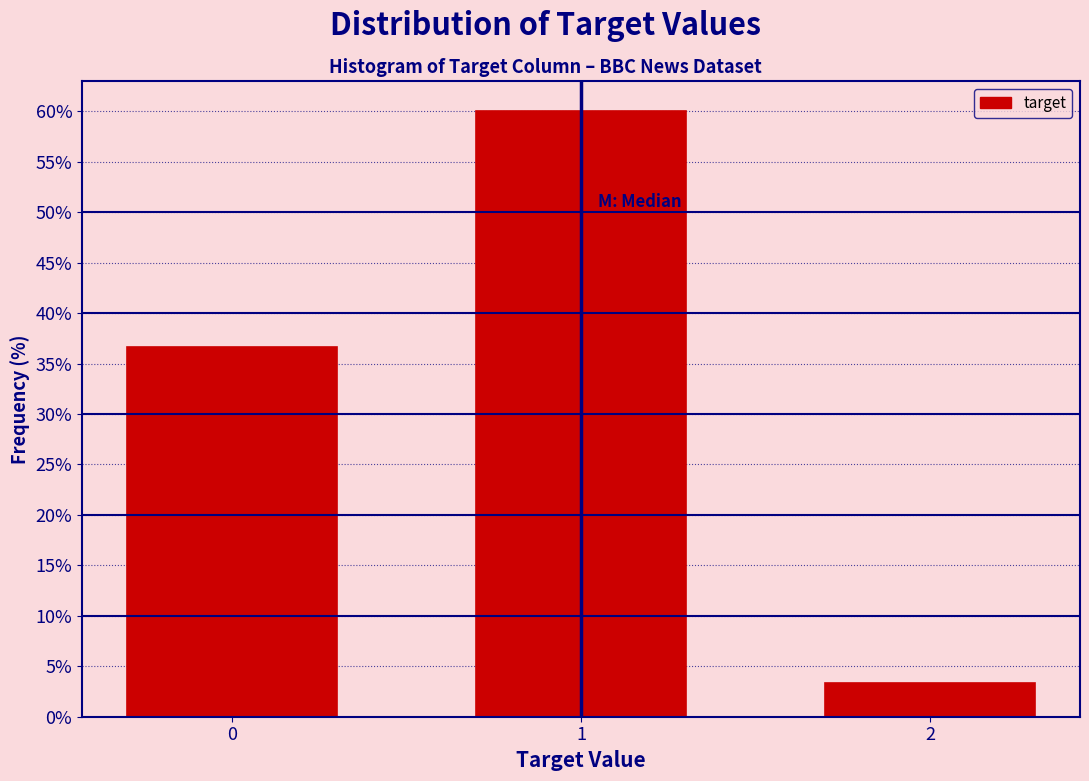

Reading left to right, extract all data points from this chart.

36.7	60.0	3.3